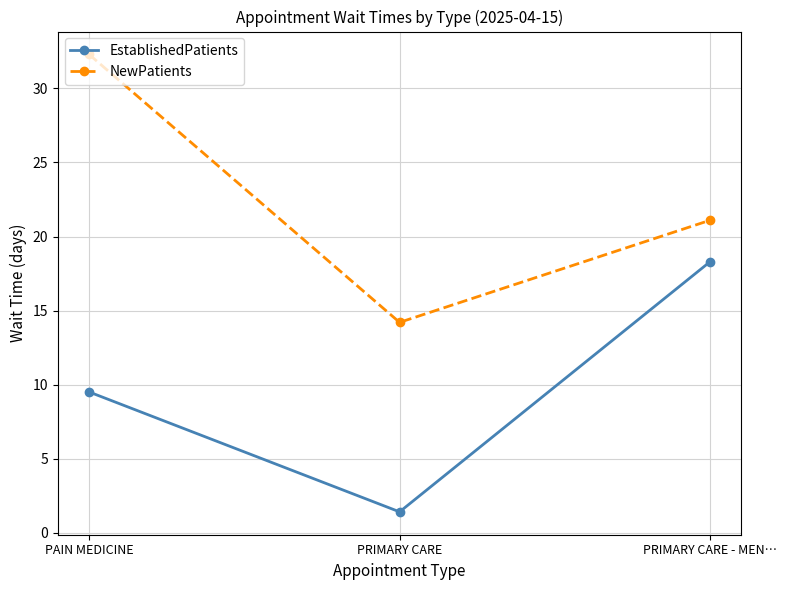

What is the difference between the maximum and second lowest values in the NewPatients series?

11.2